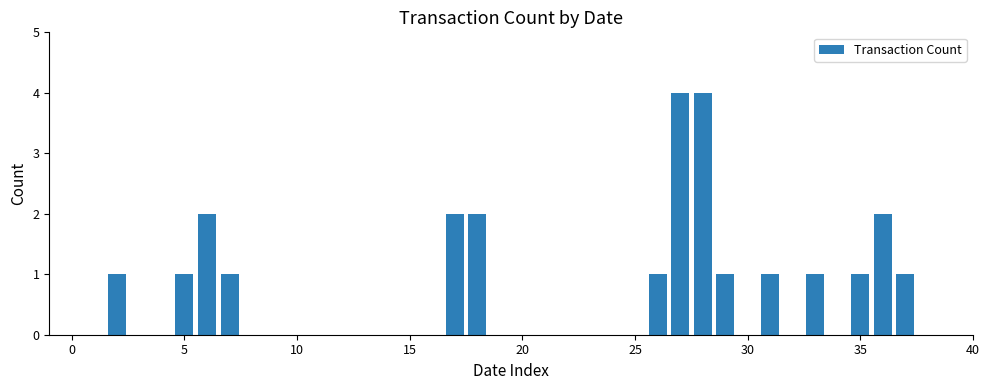

What is the greatest value displayed?

4